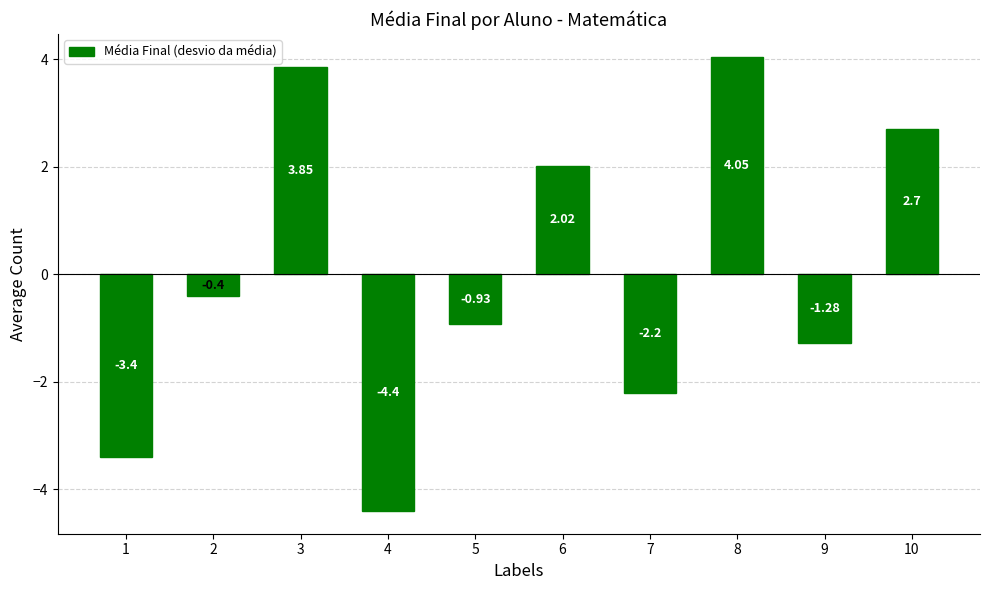

Which category has the lowest value across all series?

4